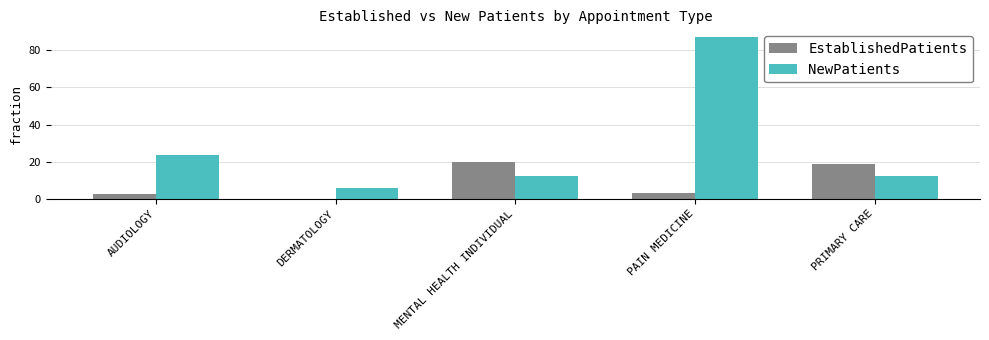

What is the sum of the EstablishedPatients values at PRIMARY CARE and MENTAL HEALTH INDIVIDUAL?

38.6